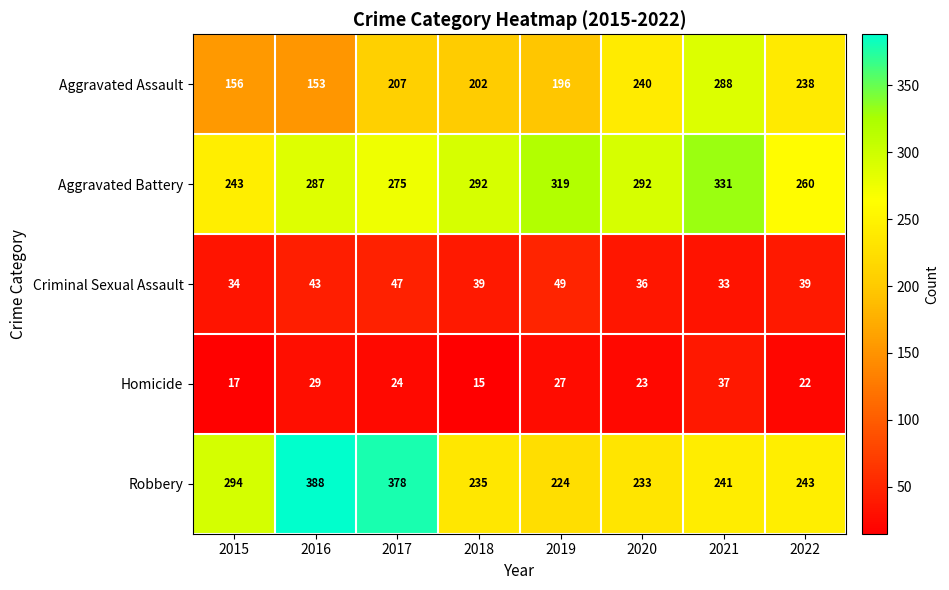

Between 2015 and 2016, which series saw the biggest shift?

Robbery